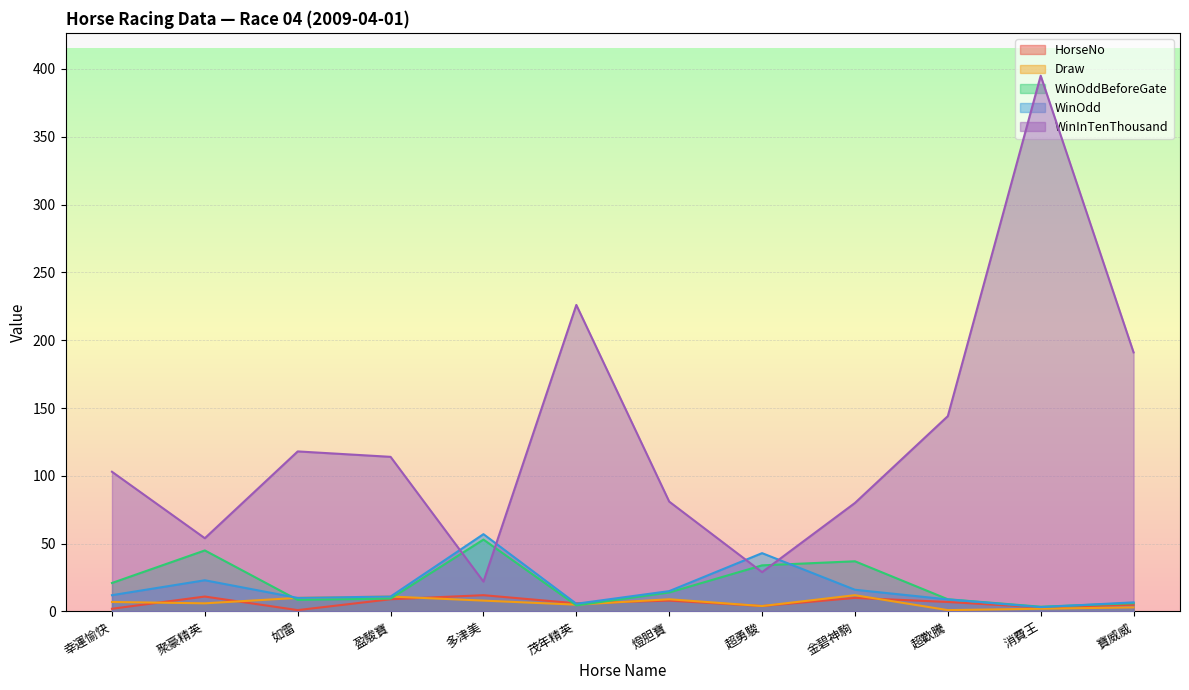

How many data points in Draw are above 7?

5